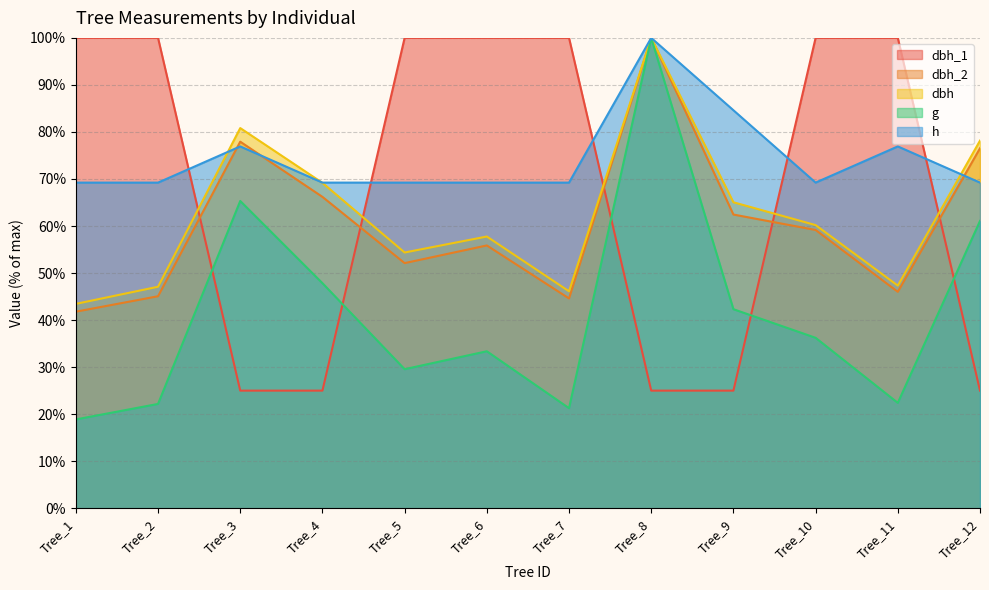

What is the difference between the second highest and minimum values in the dbh_1 series?

75.0